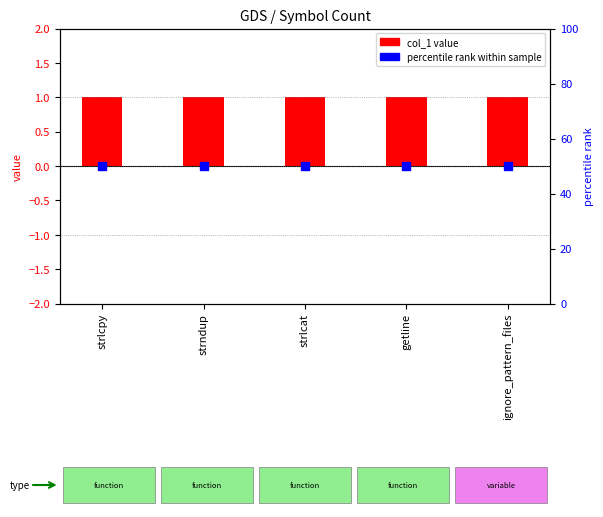

At which category is the sum across all series the highest?

strlcpy